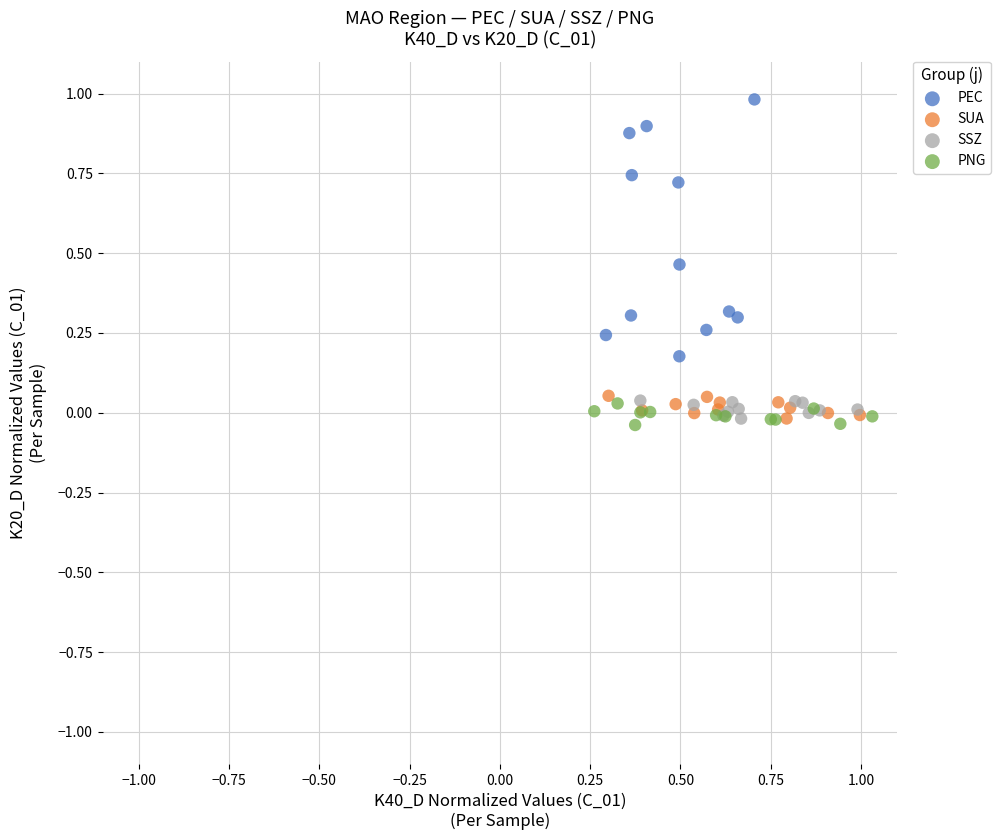

Which series has the widest spread of Y values?

PEC